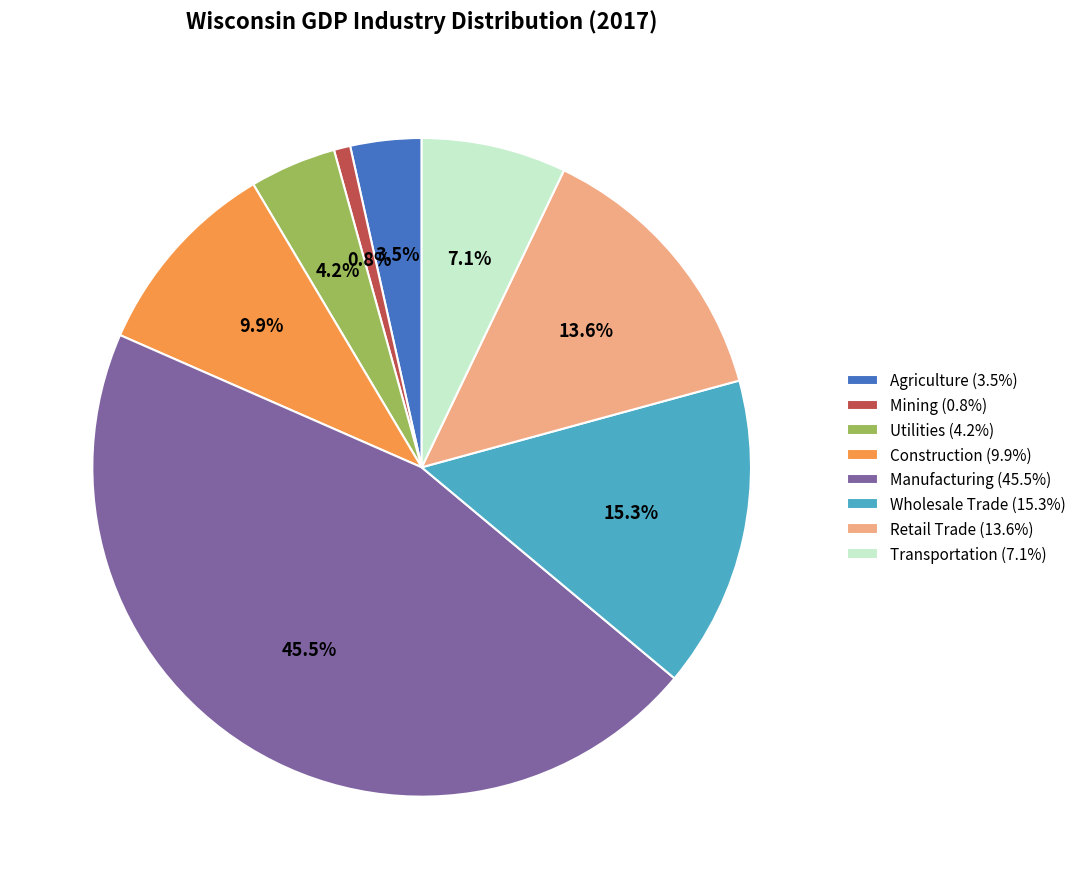

What percentage do Manufacturing (45.5%) and Mining (0.8%) together represent?

46.3%